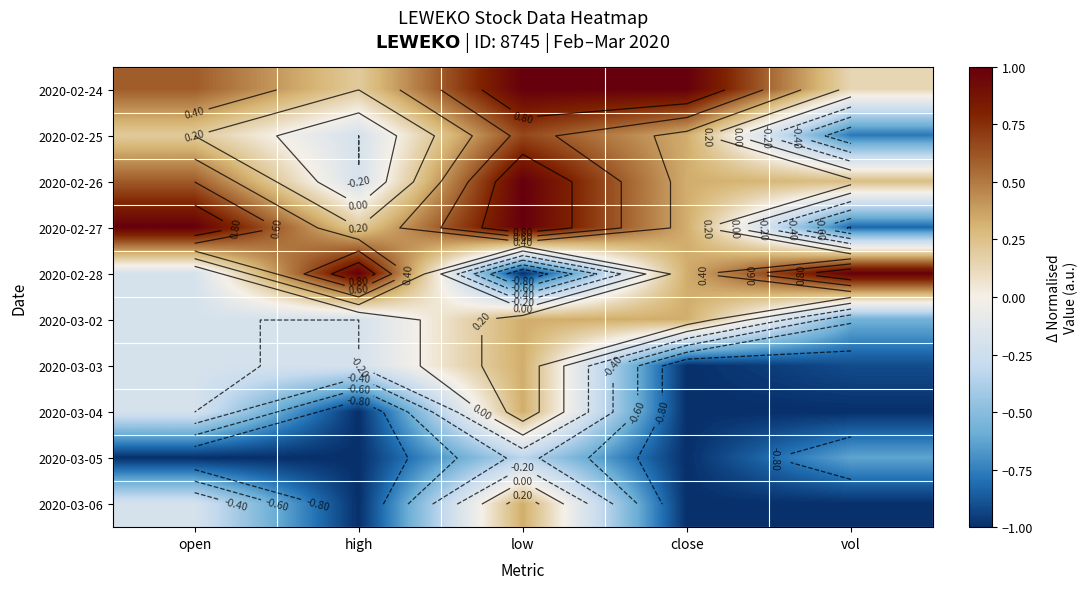

At how many categories does at least one series exceed 0?

5